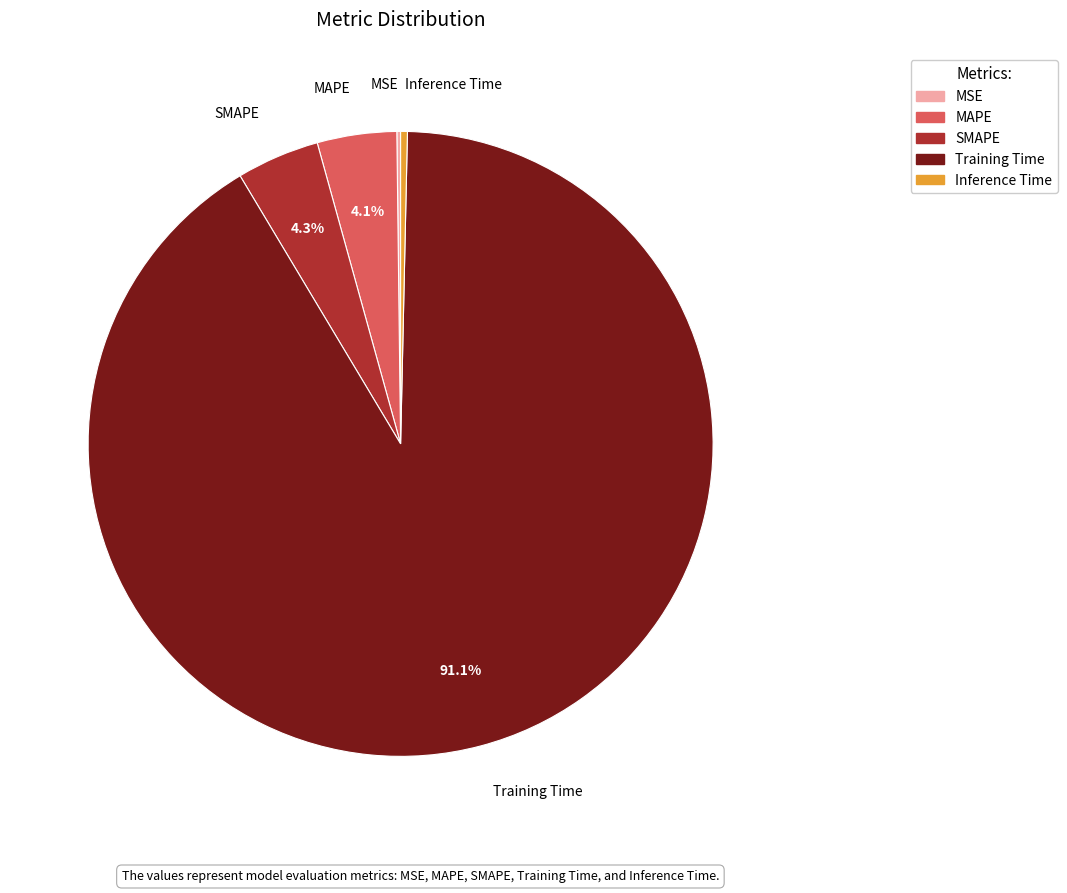

What percentage is NOT represented by MAPE?

95.9%